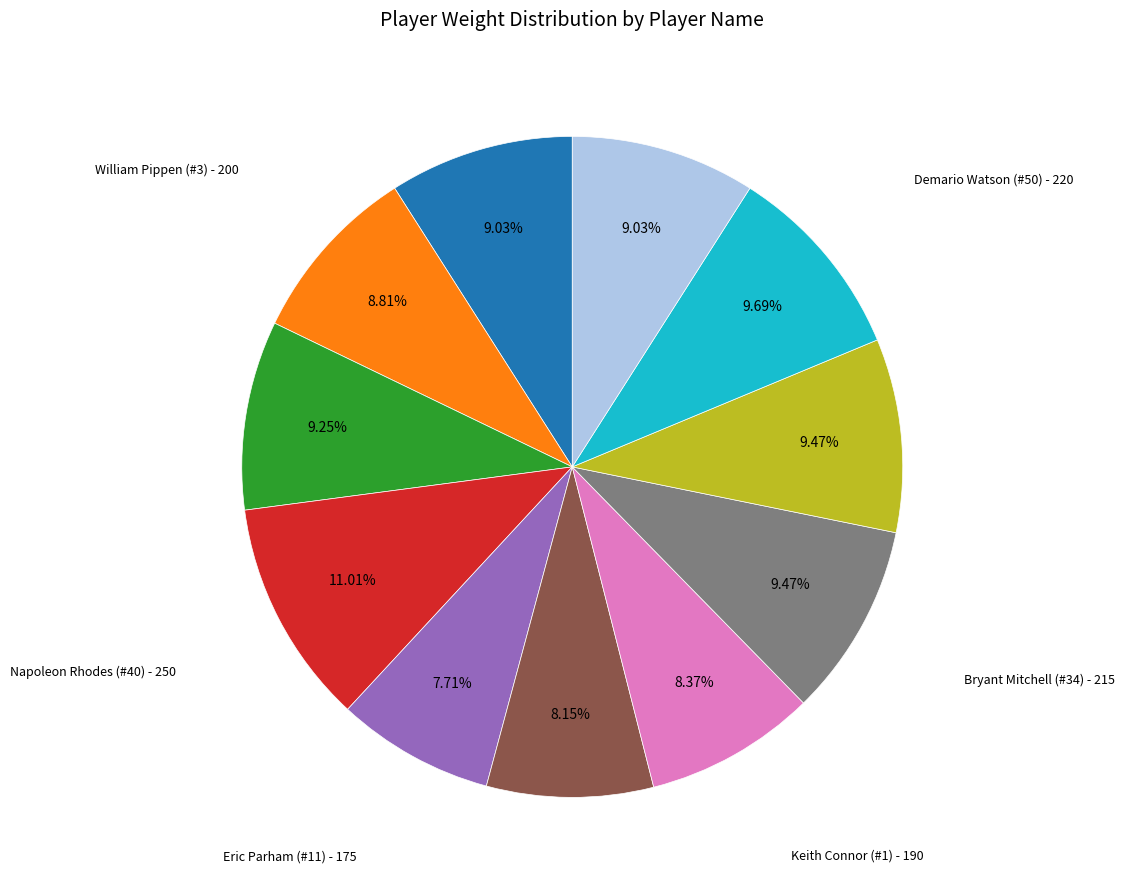

The William Pippen (#3) slice represents 16% of the pie. True or false?

False